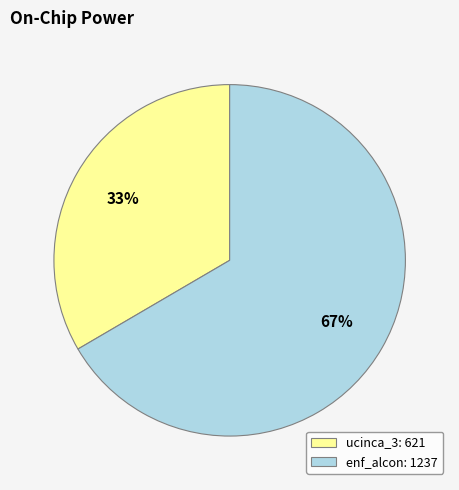

To the nearest percent, what percentage of the pie is enf_alcon?

67%